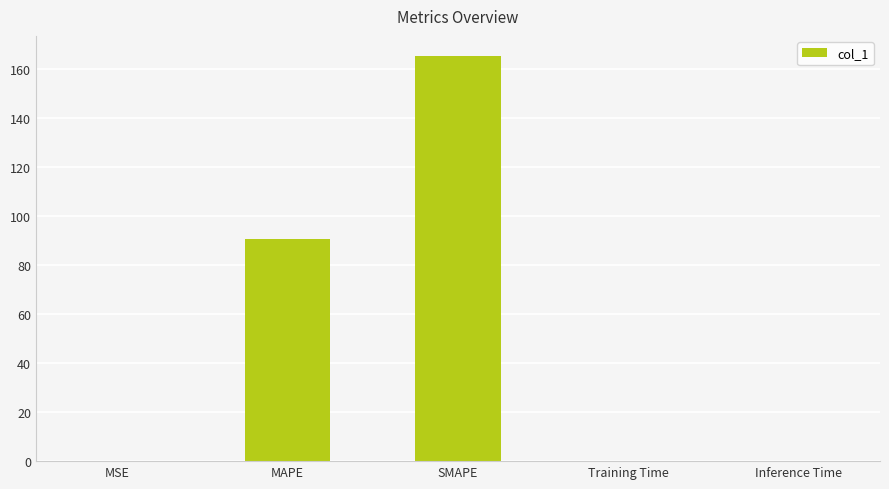

What is the sum of all values?

256.0